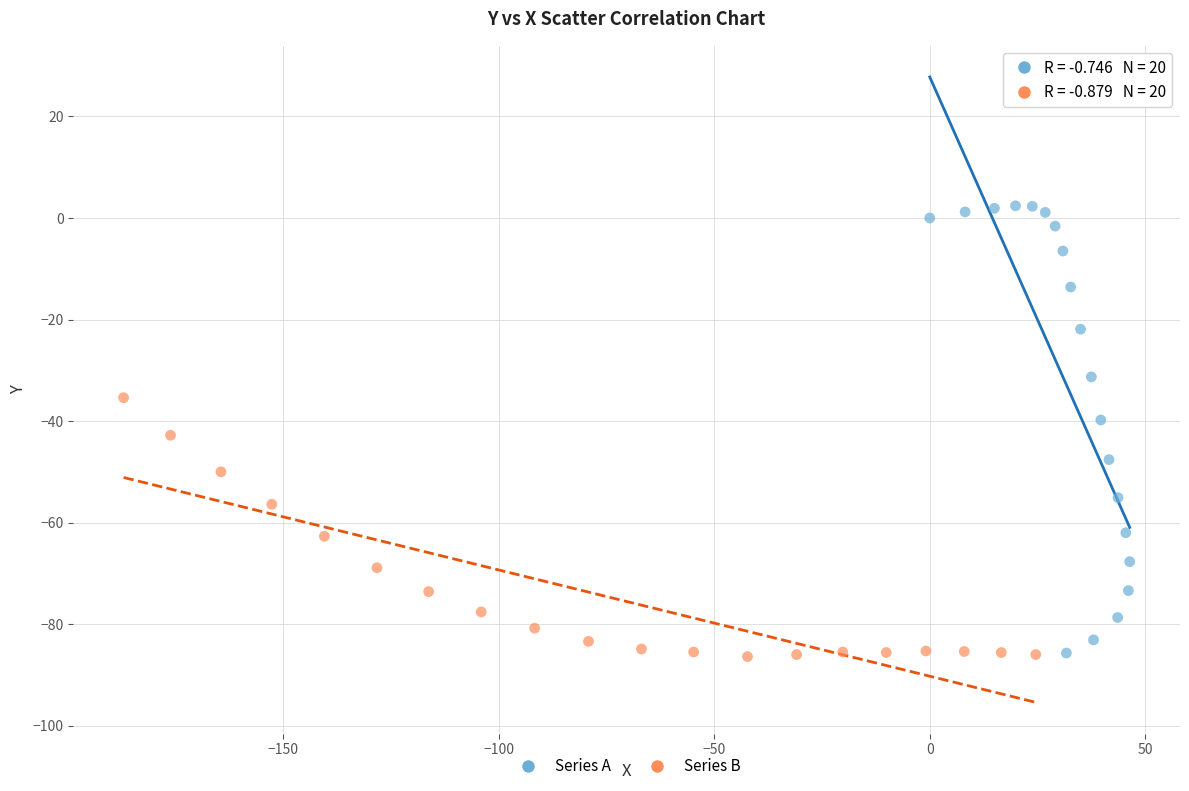

What are all the series names shown in the legend?

Series A, Series B